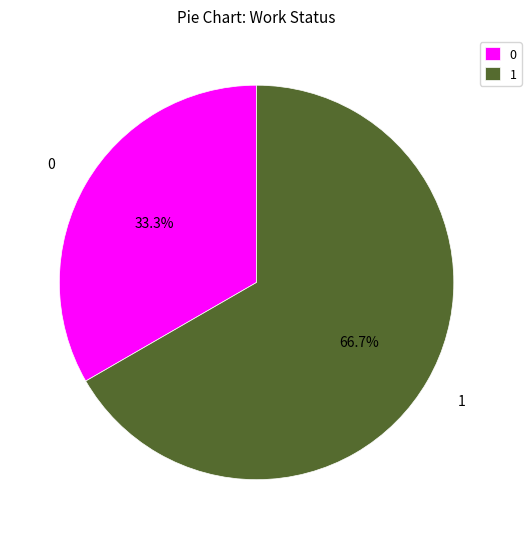

The 1 slice represents 89% of the pie. True or false?

False